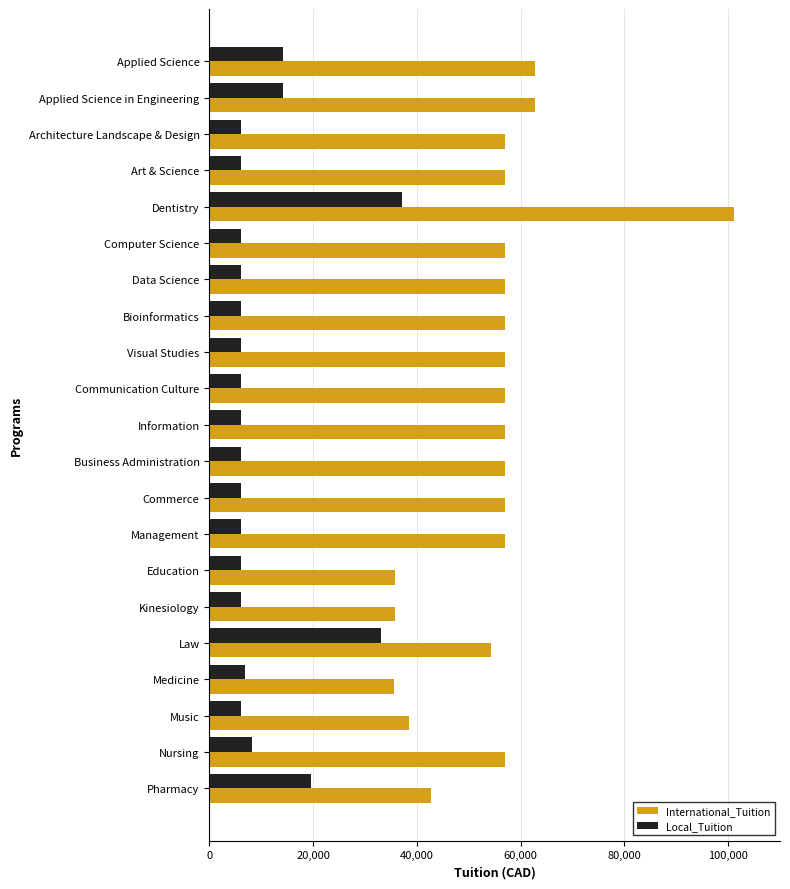

At which category is the sum across all series the highest?

Dentistry